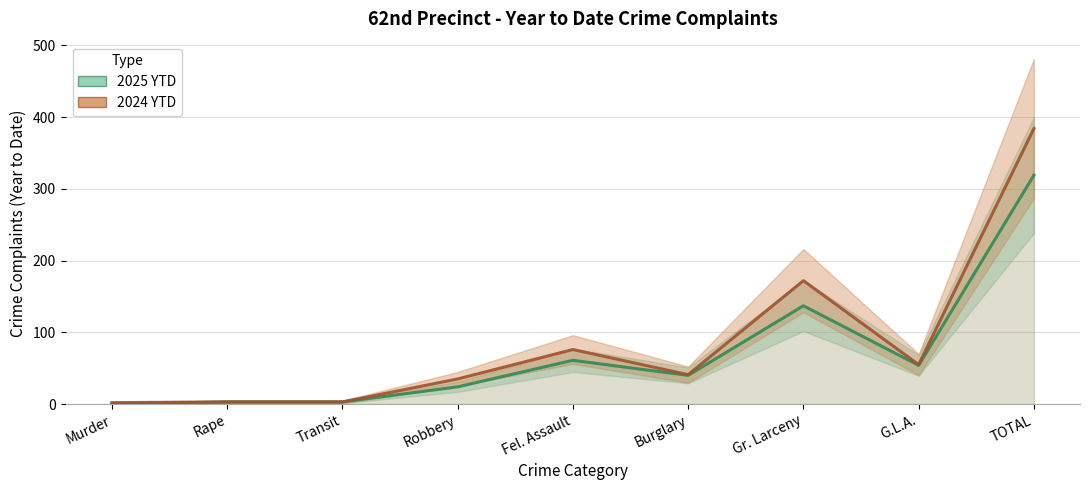

What is the average value of the 2025 YTD series?

71